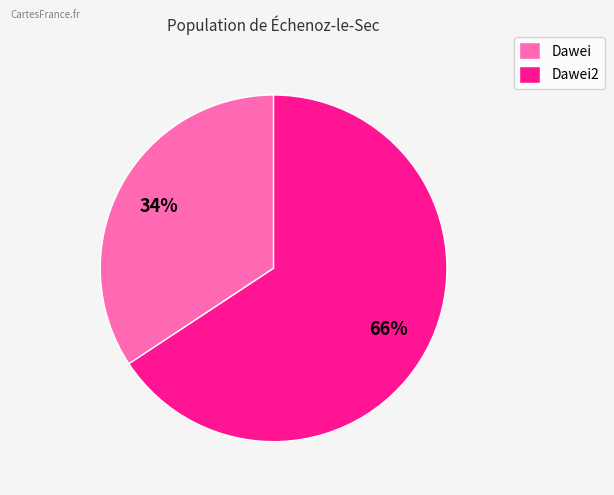

Rank the categories by value from lowest to highest.

Dawei, Dawei2